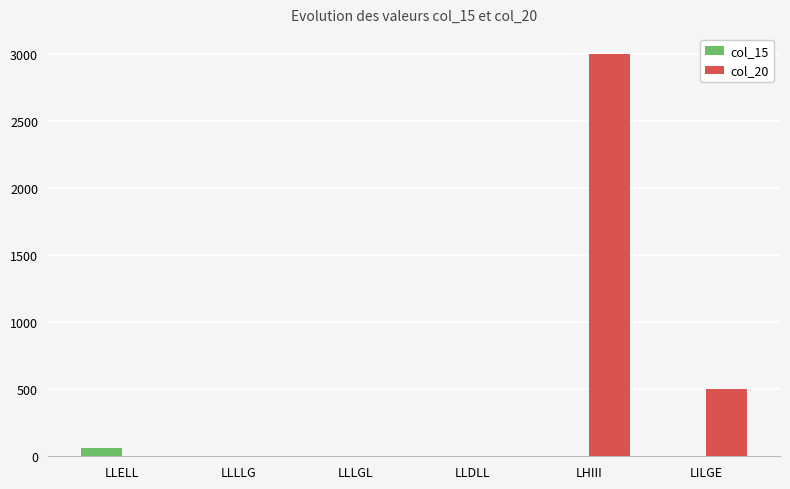

How many distinct data groups are displayed?

2